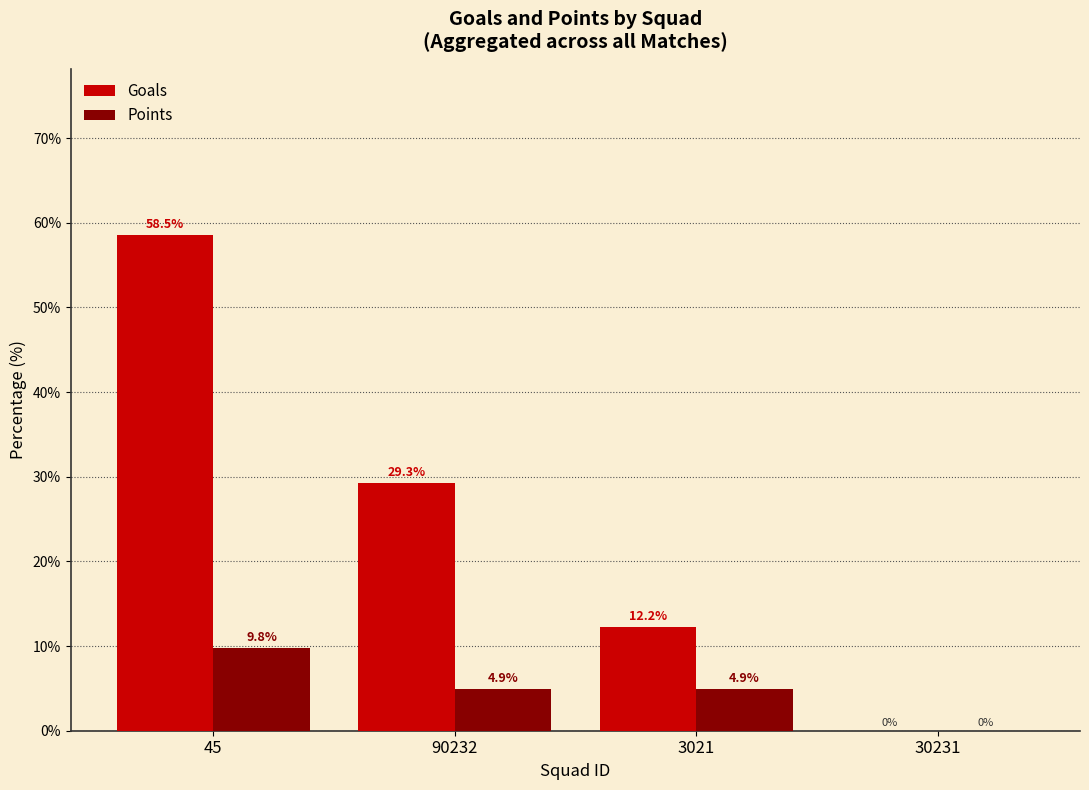

What is the total value across all series at 45?

68.3